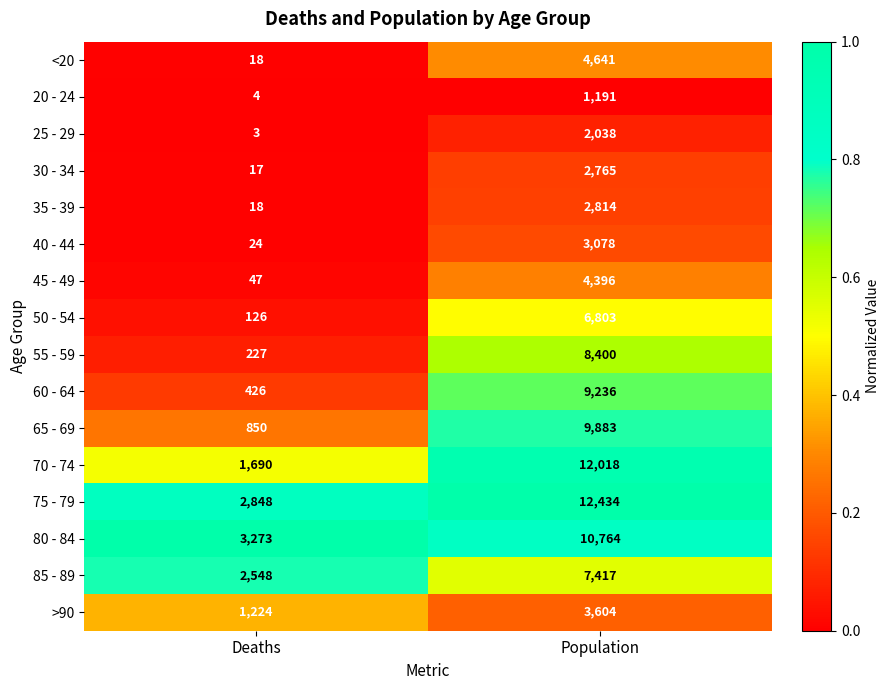

At which label is 85 - 89 closest to 4982?

Deaths